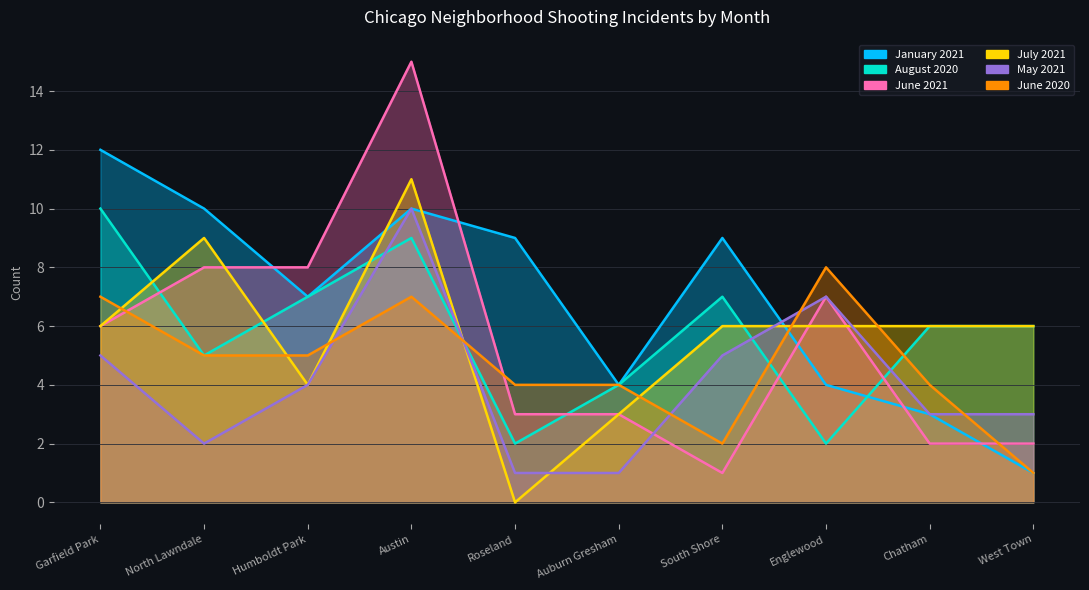

At which category does the chart reach its peak across all series?

Austin